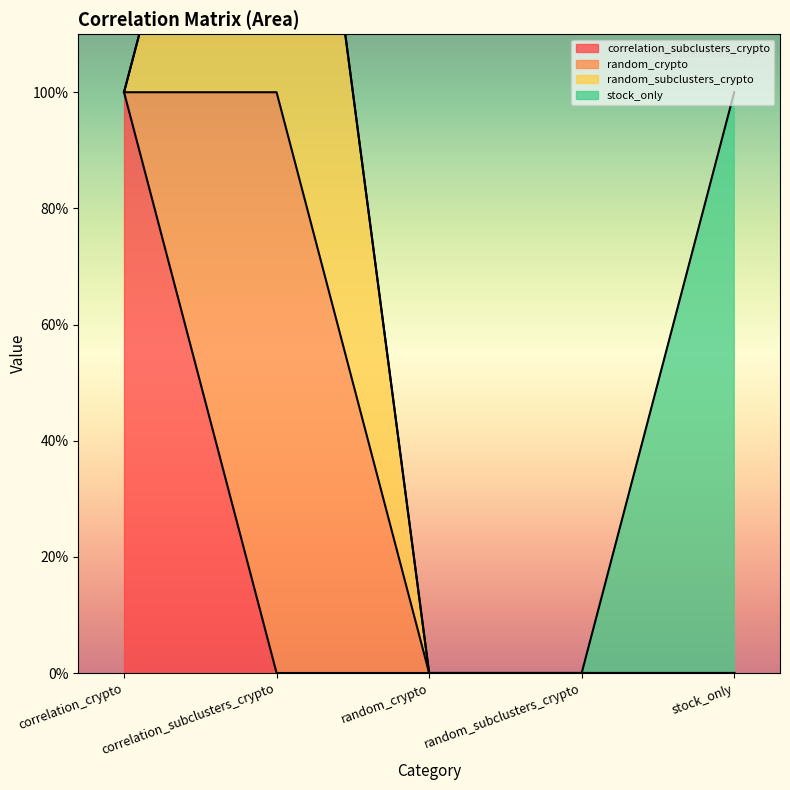

Which label corresponds to the smallest value in the chart?

correlation_subclusters_crypto